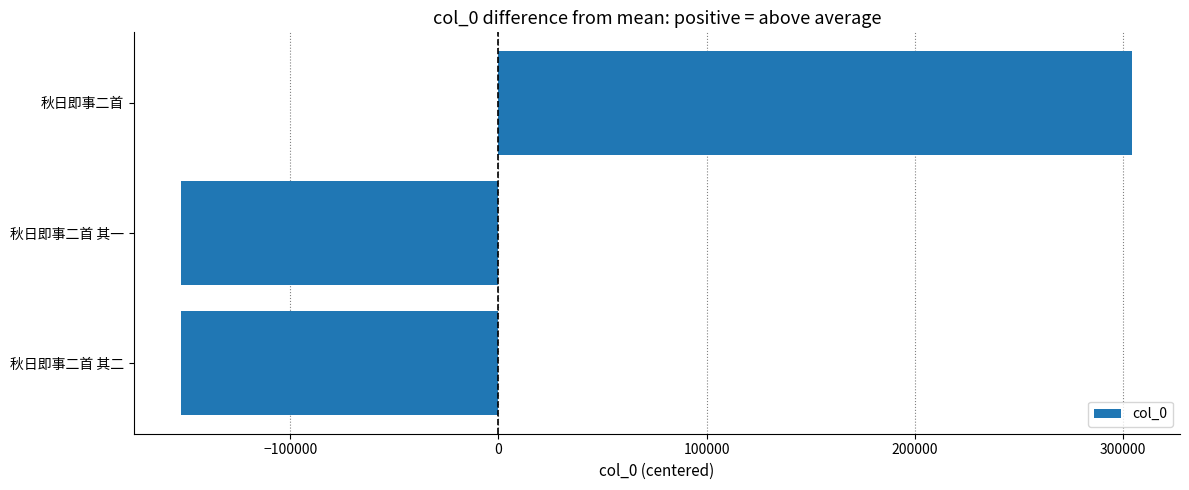

True or false: the data shows -152220 at 秋日即事二首 其一.

True